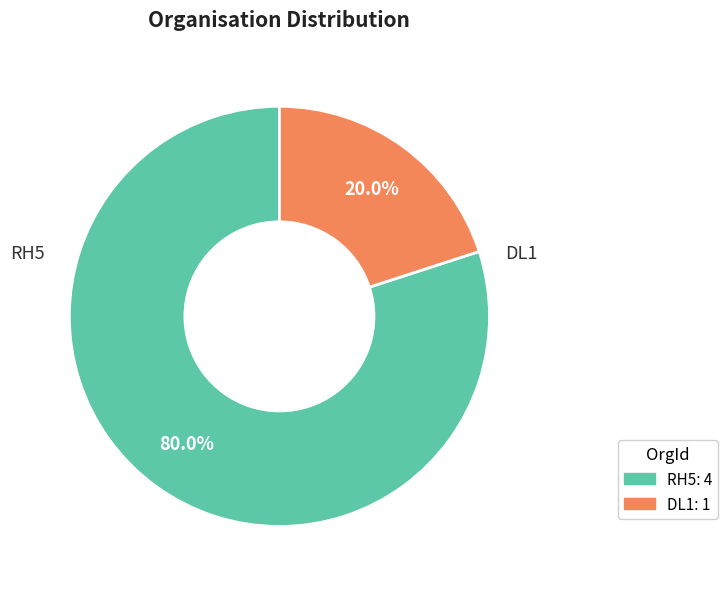

What is the largest slice in the pie chart?

RH5